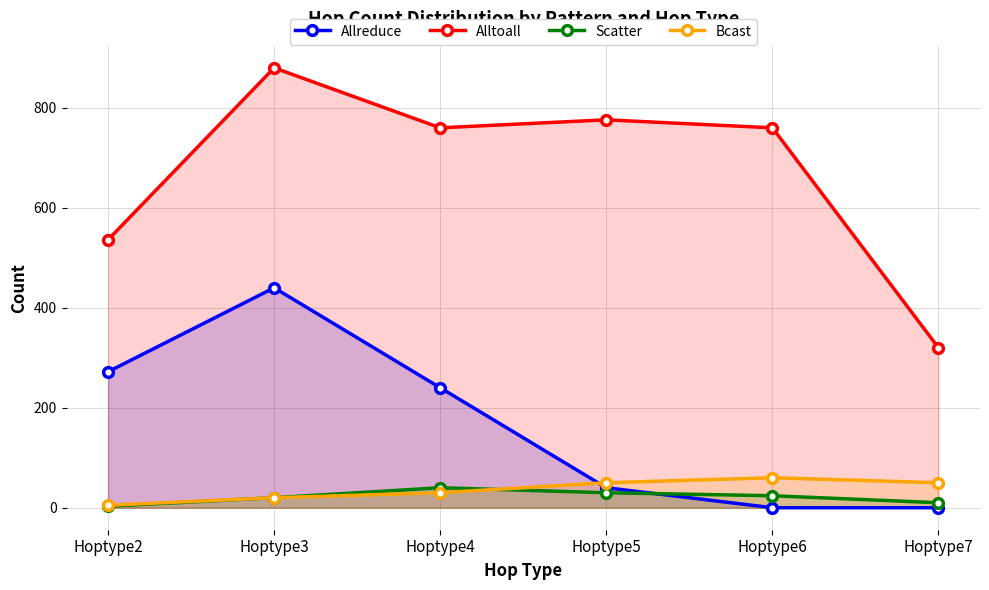

Does the chart display data point markers on the line(s)?

Yes